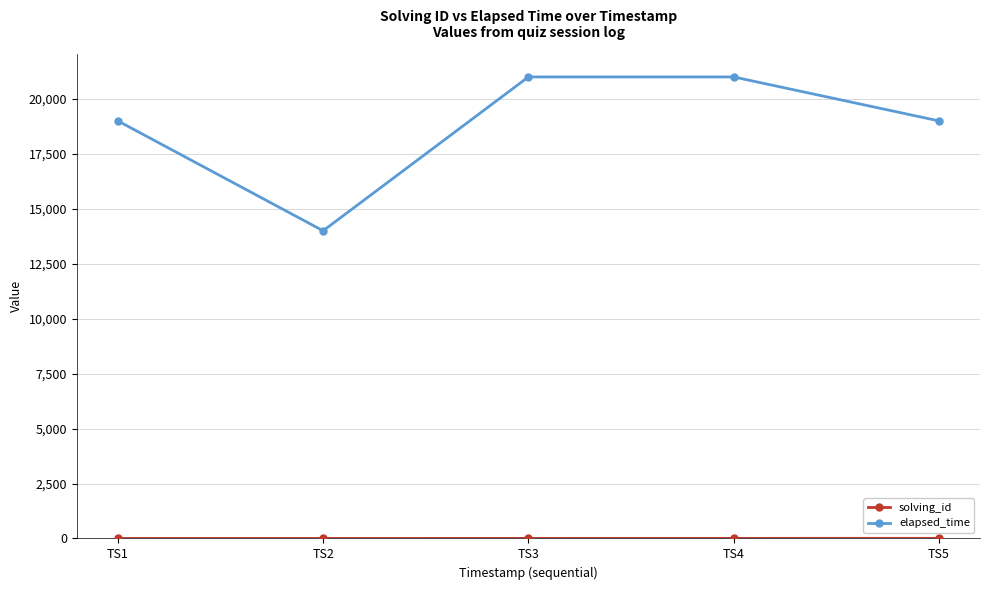

Which category has the lowest value in the elapsed_time series?

TS2